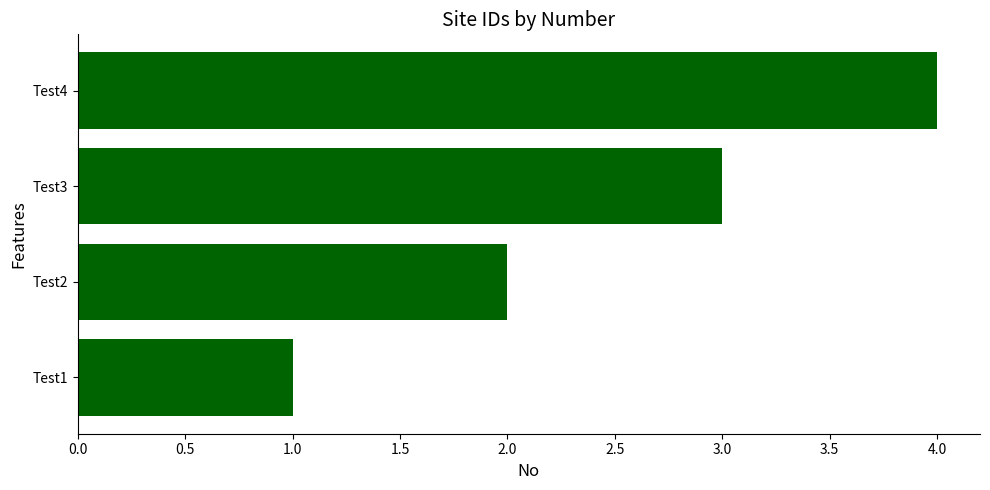

What is the change in value from Test2 to Test3?

+1